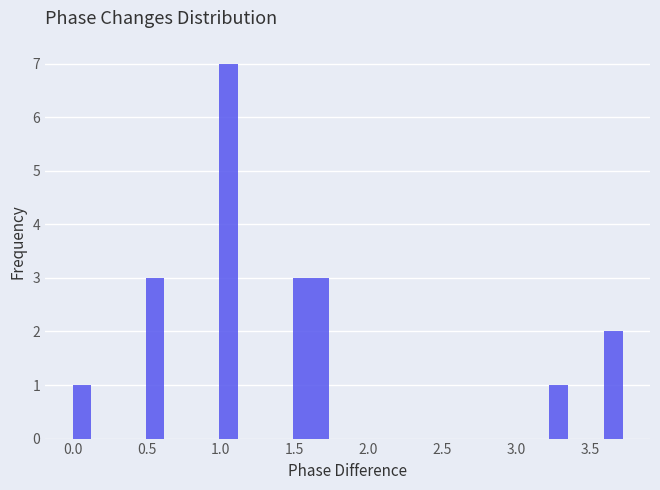

Read against the x-axis, roughly where is the centre of the tallest bar?

1.05